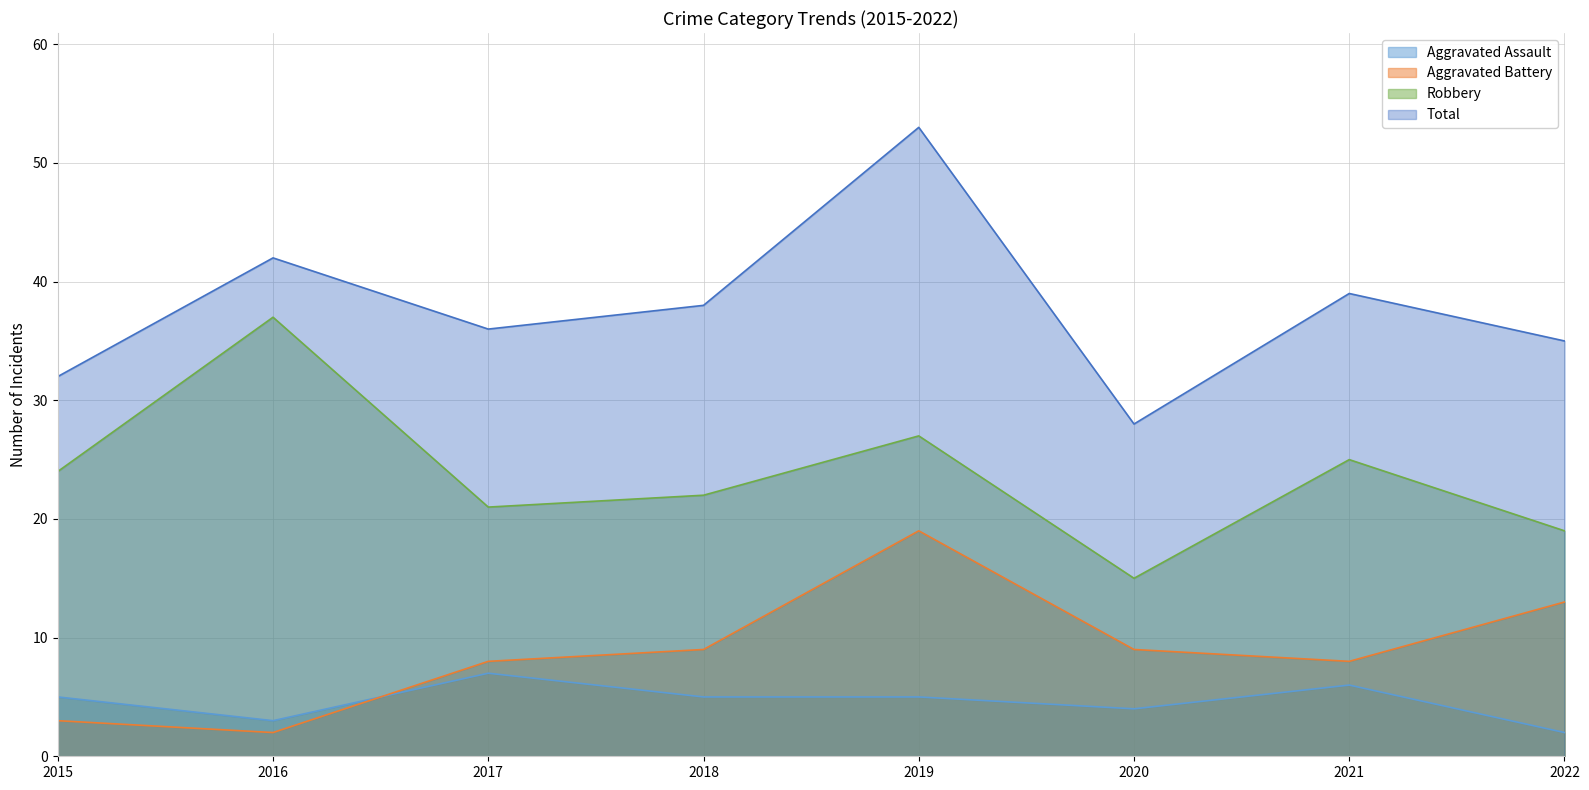

True or false: Aggravated Battery and Aggravated Assault cross at least once.

True